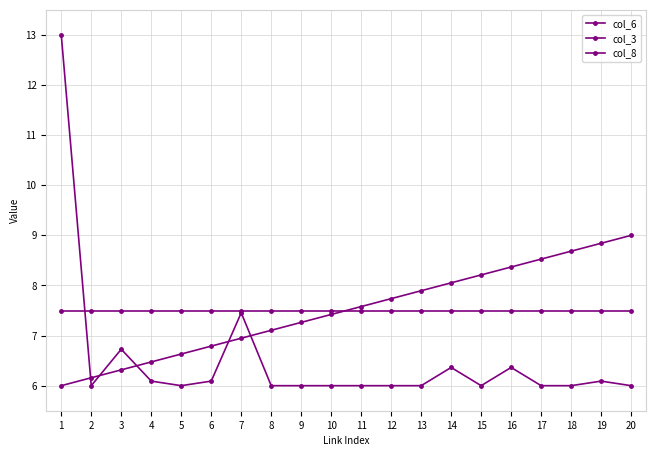

Is it true that col_6 equals 4.1 at 11?

False